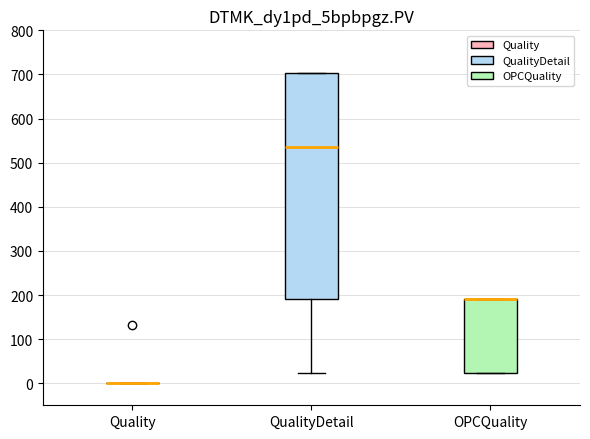

Reading left to right, transcribe this box plot: for each box, give where its median line is, the range the box spans, and where its two whiskers end, as read against the y-axis. The values are not printed on the chart, so give them approximately, as read against the axis.

Quality: box collapsed to a line at 0, whiskers 0 to 0
QualityDetail: median 540, box 190 to 700, whiskers 20 to 700
OPCQuality: median 190 (drawn on the box's upper edge), box 20 to 190, whiskers 20 to 190